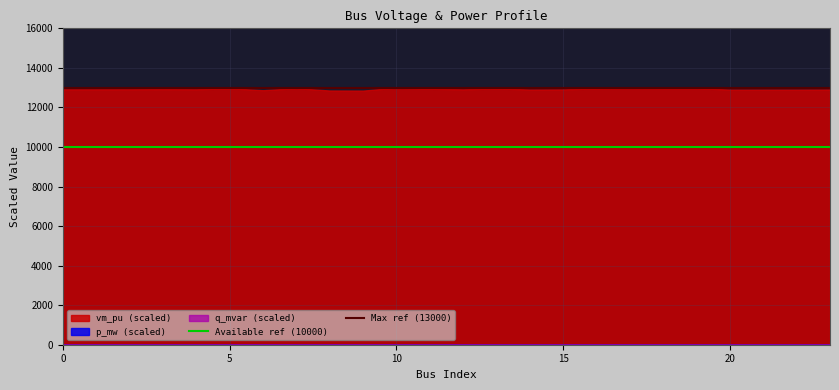

The Available ref (10000) series shows 5196 at 0. True or false?

False